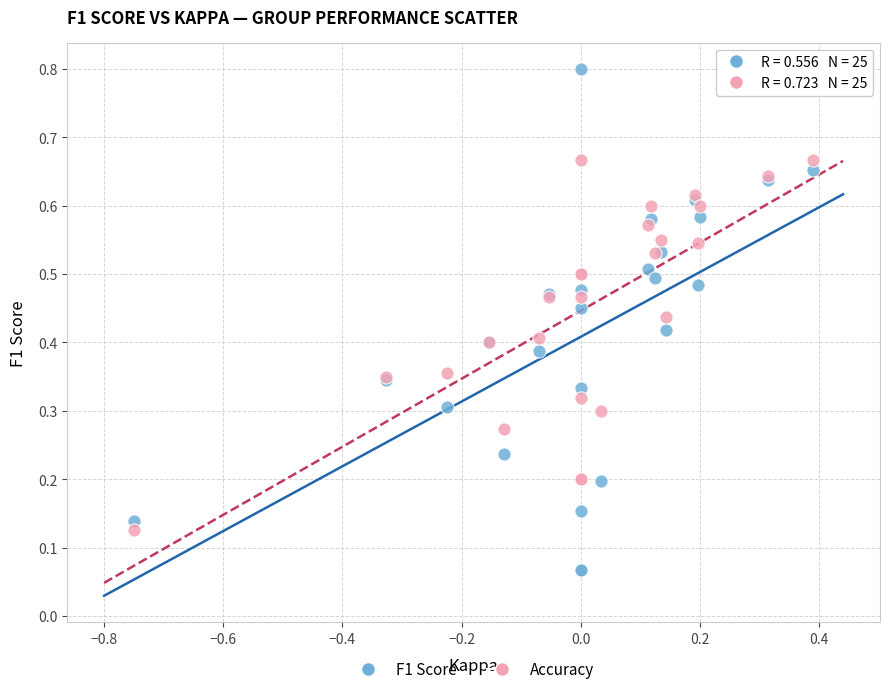

What are all the series names shown in the legend?

F1 Score, Accuracy